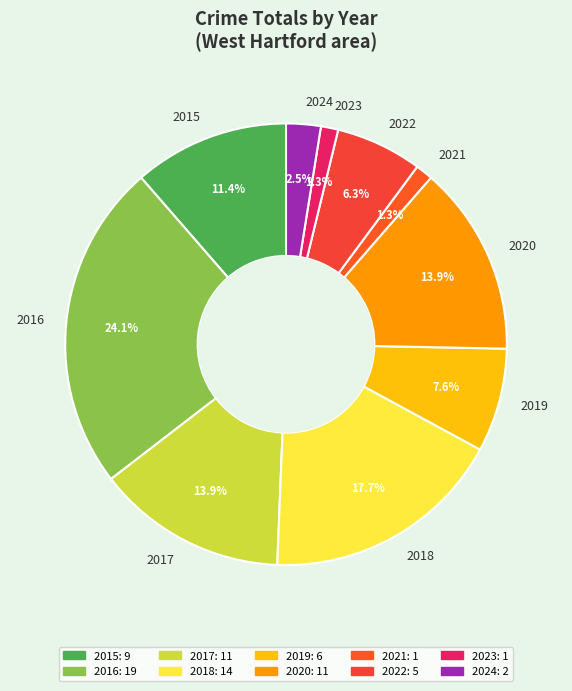

Which has a higher value, 2016 or 2017?

2016